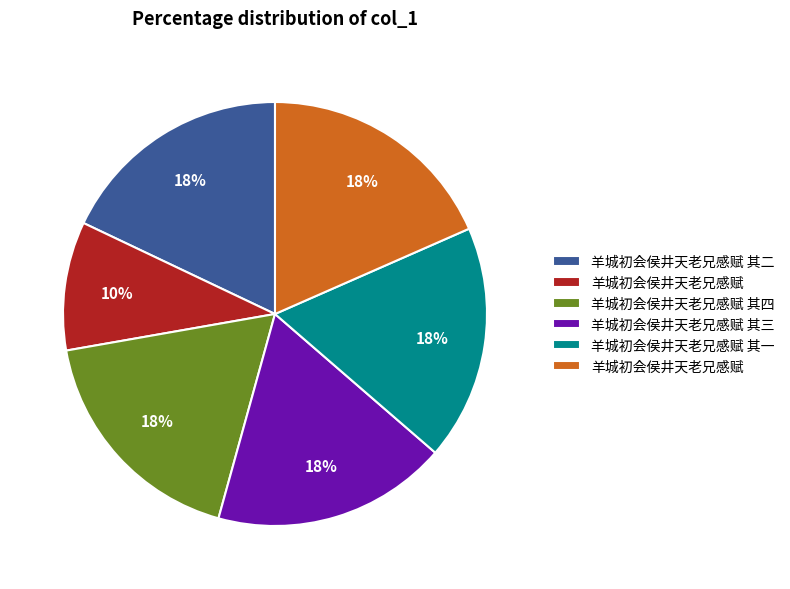

To the nearest percent, what is the average slice percentage?

17%